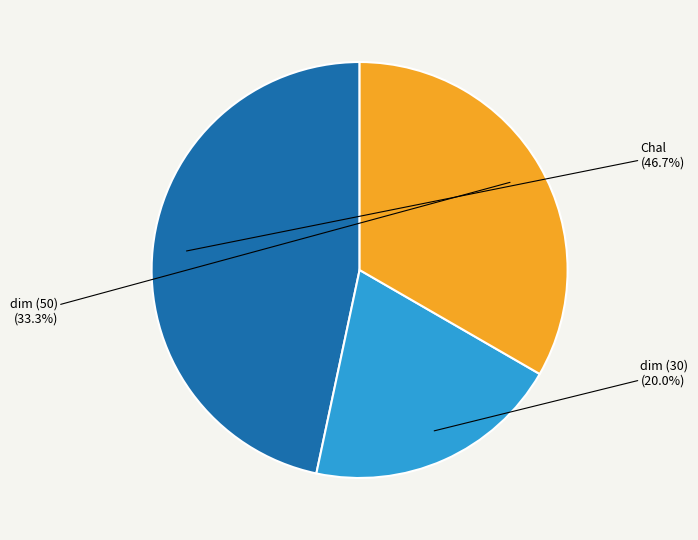

What is the largest slice in the pie chart?

Chal